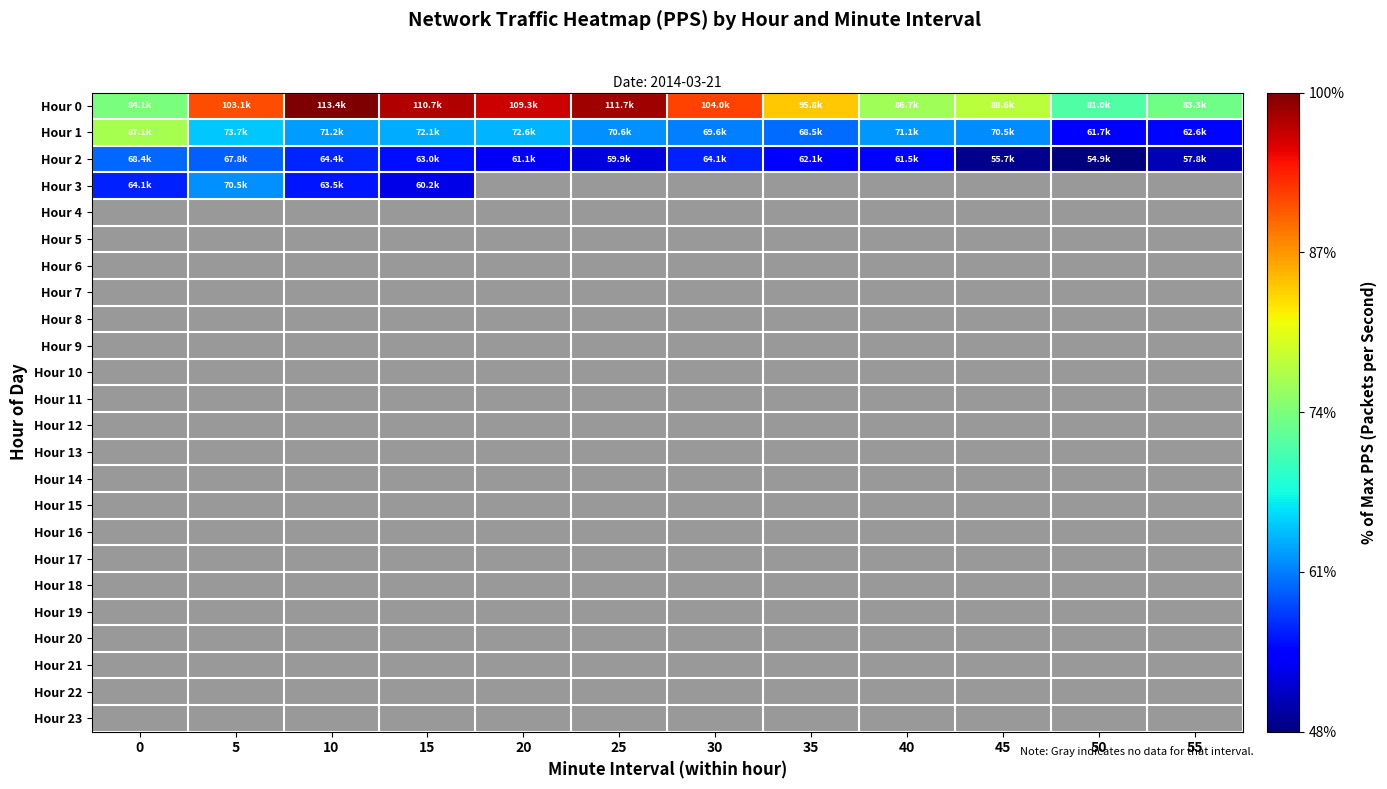

At how many categories does at least one series exceed 96816?

6